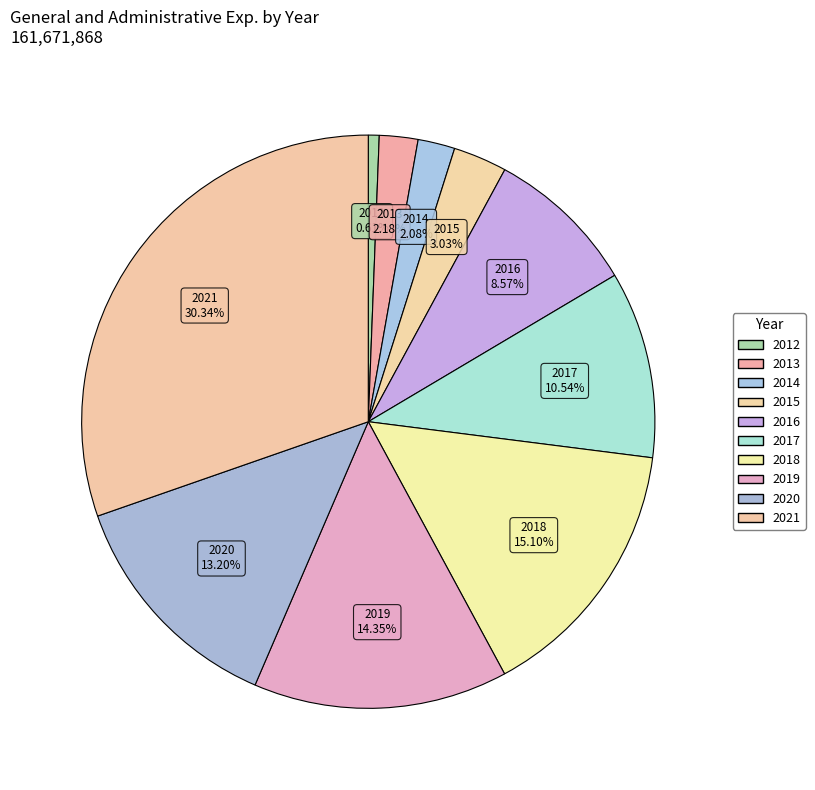

Between 2016 and 2013, which is larger?

2016